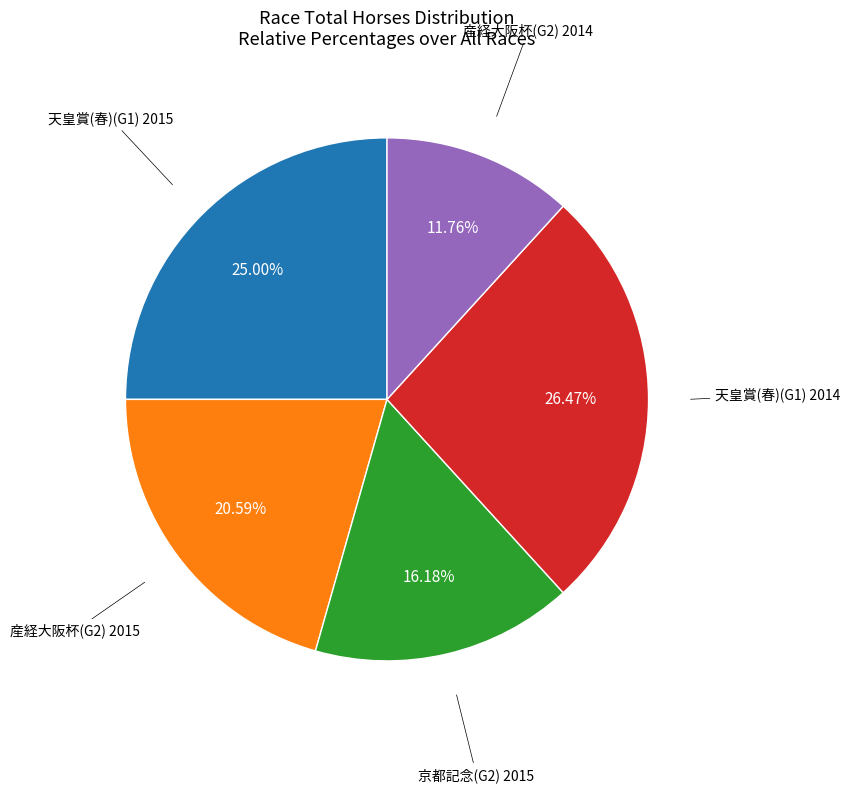

Is there any slice that represents more than half of the pie?

No